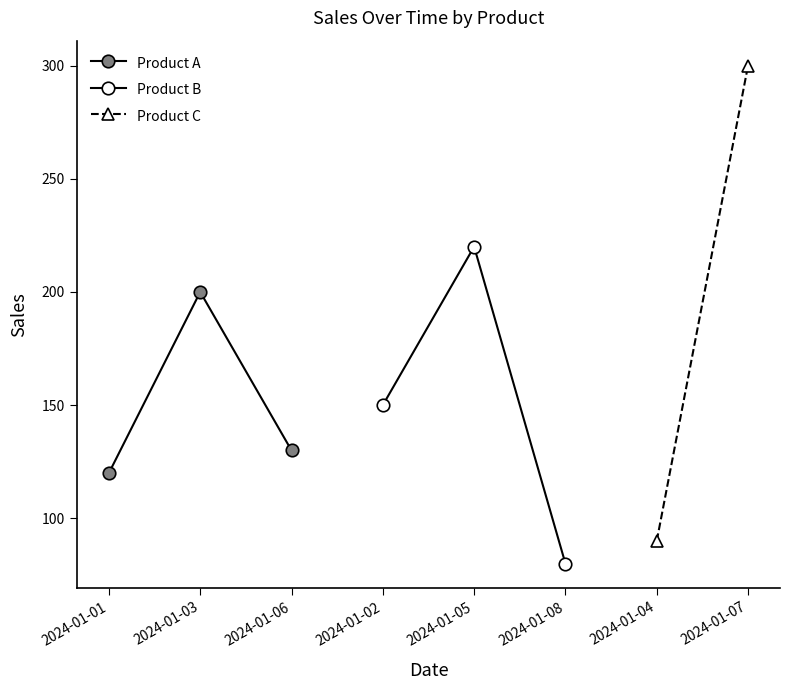

The Product A series shows 130 at 2024-01-06. True or false?

True